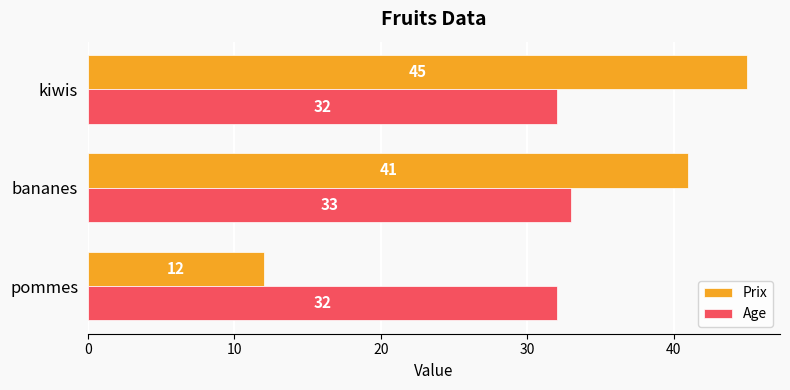

What is the minimum value shown in the chart?

12